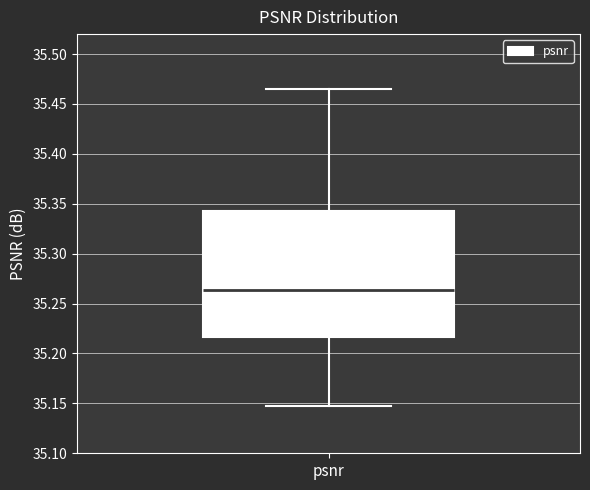

Transcribe this box plot: give where the median line is, the range the box spans, and where the two whiskers end, as read against the y-axis. The values are not printed on the chart, so give them approximately, as read against the axis.

median 35.265, box 35.215 to 35.345, whiskers 35.150 to 35.465